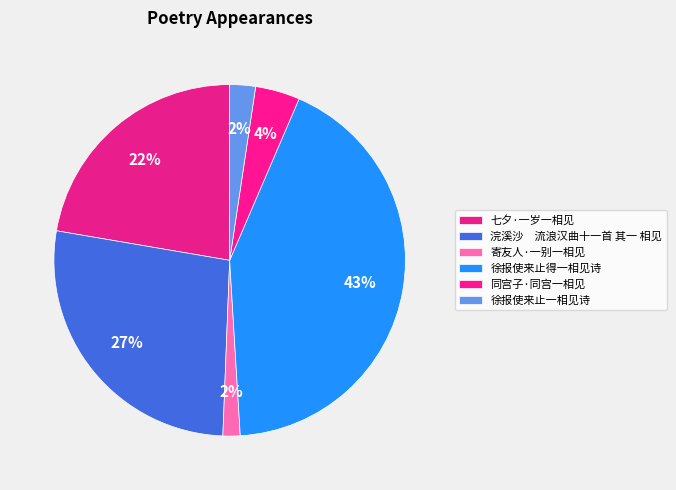

To the nearest percent, what is the average slice percentage?

17%